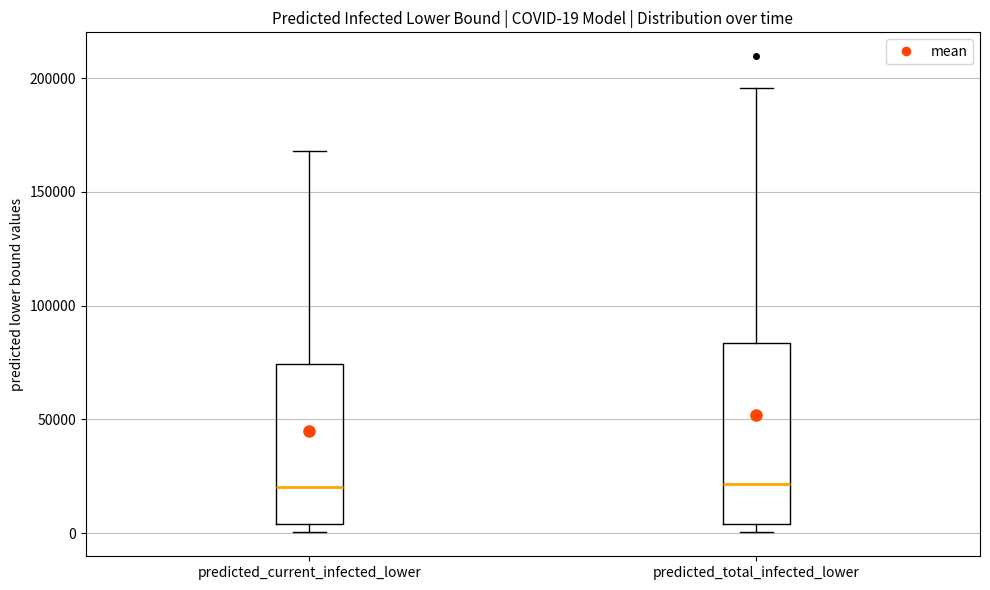

Comparing the boxes themselves (not the whiskers), which one is the tallest?

predicted_total_infected_lower